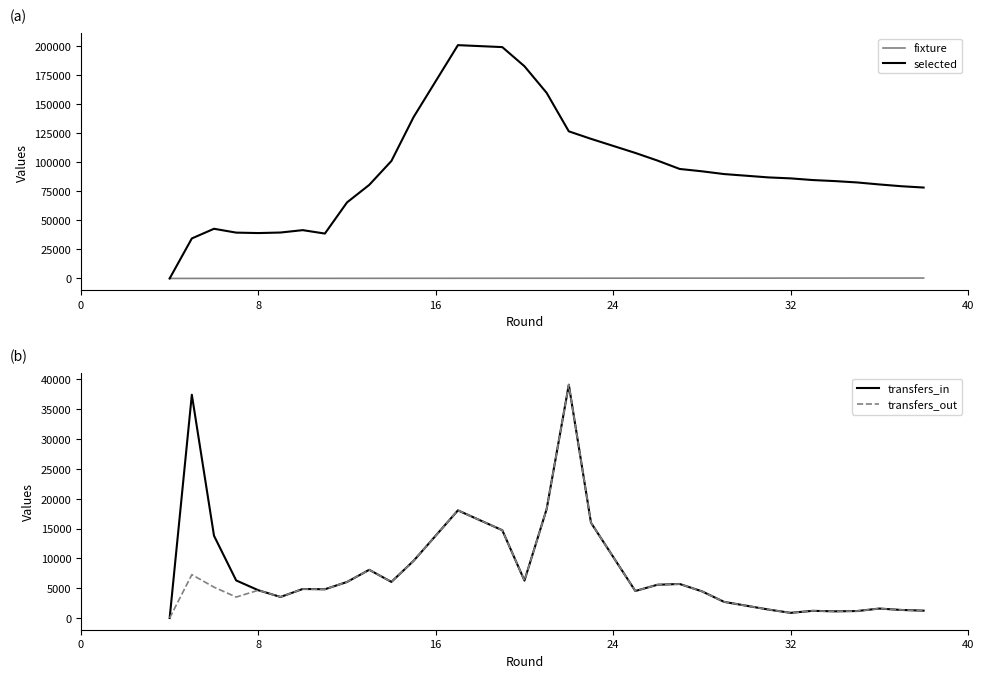

Does the chart have visible grid lines?

No